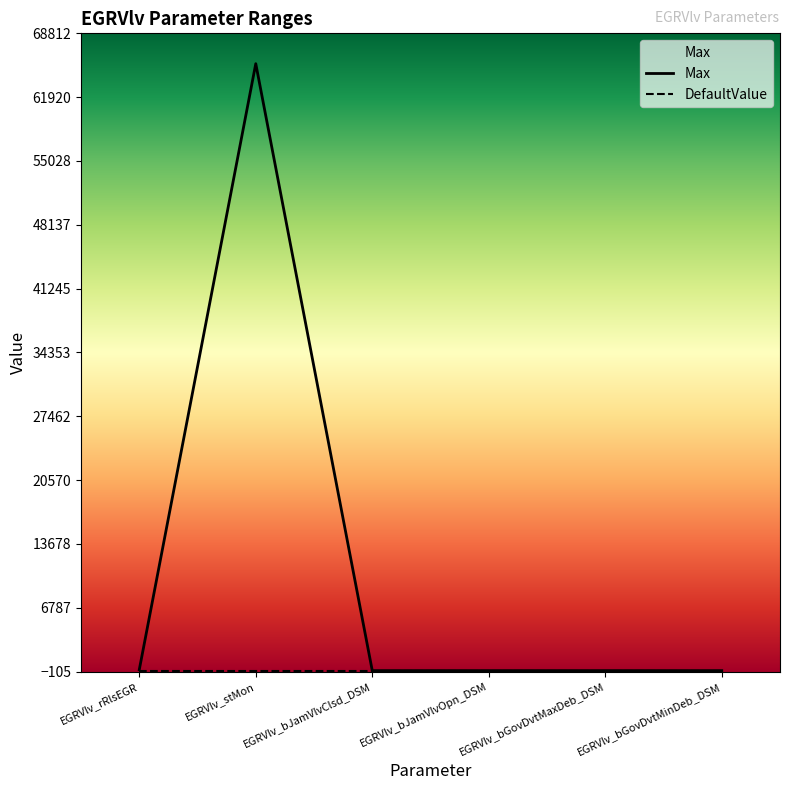

What is the sum of all Max values?

65639